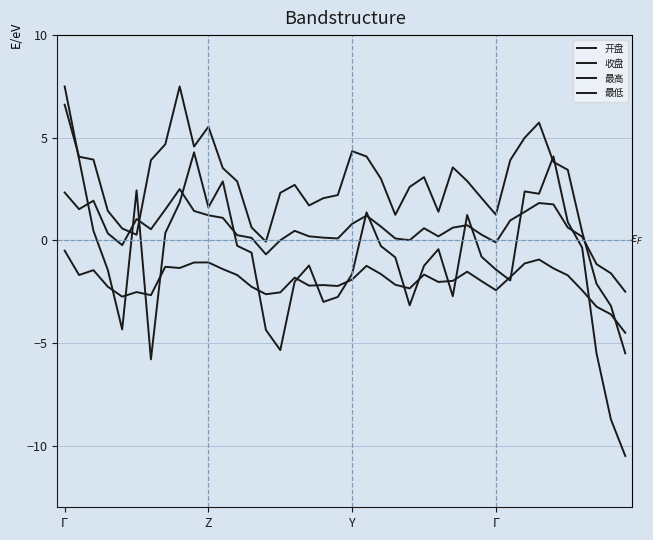

True or false: 最高 has more than 1 interior local peaks.

True